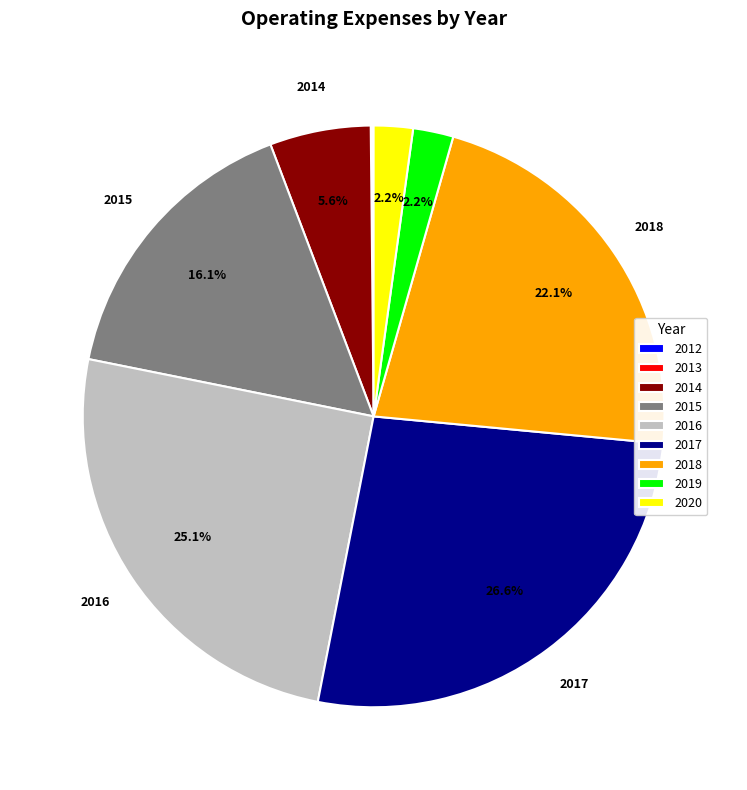

Combined, do 2016 and 2017 account for over 50%?

Yes